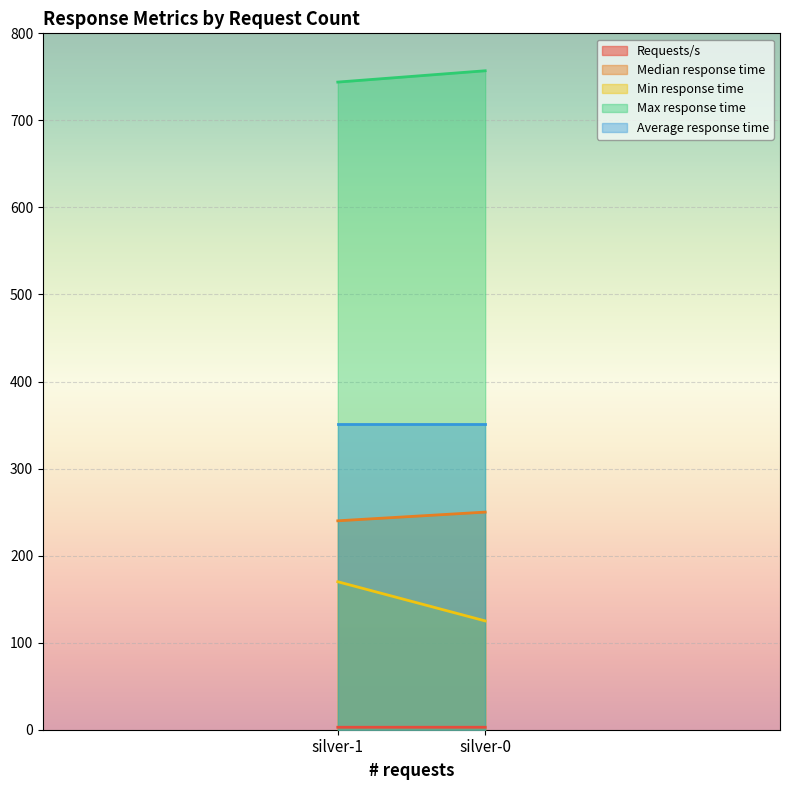

What is the sum of the Average response time values at silver-0 and silver-1?

702.0